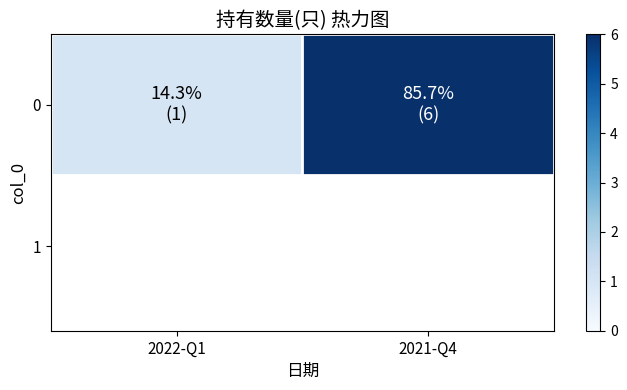

How many data points does each series have?

2